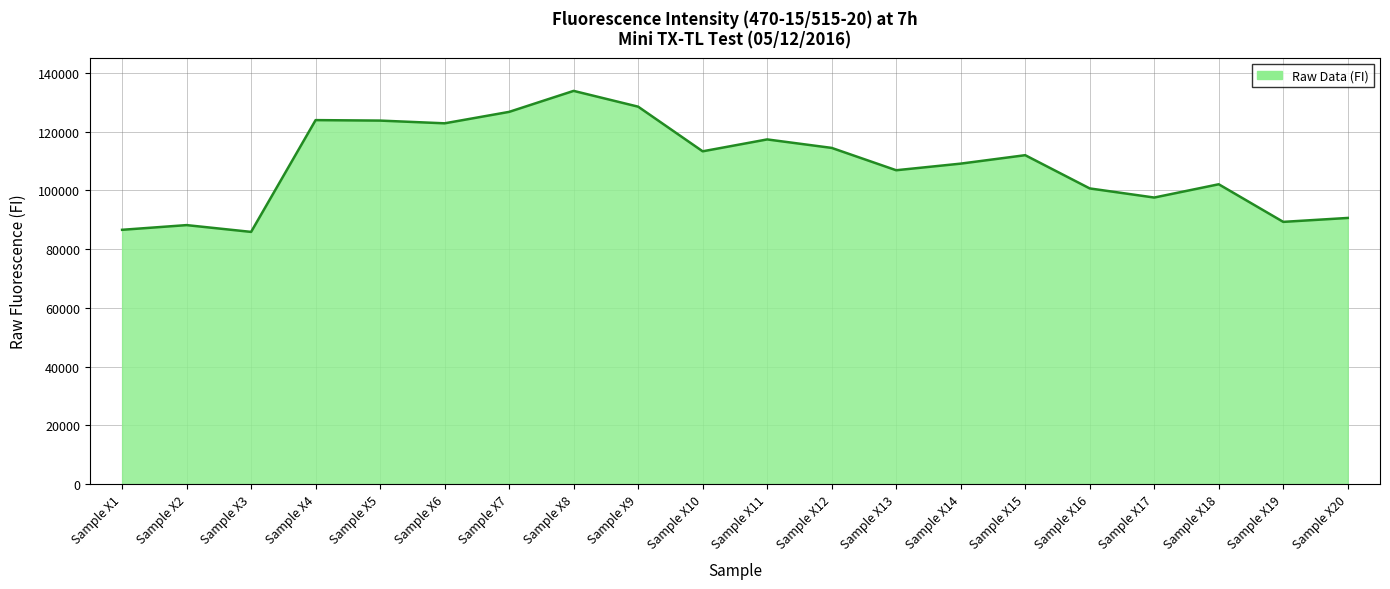

What is the difference between the maximum and minimum values?

48026